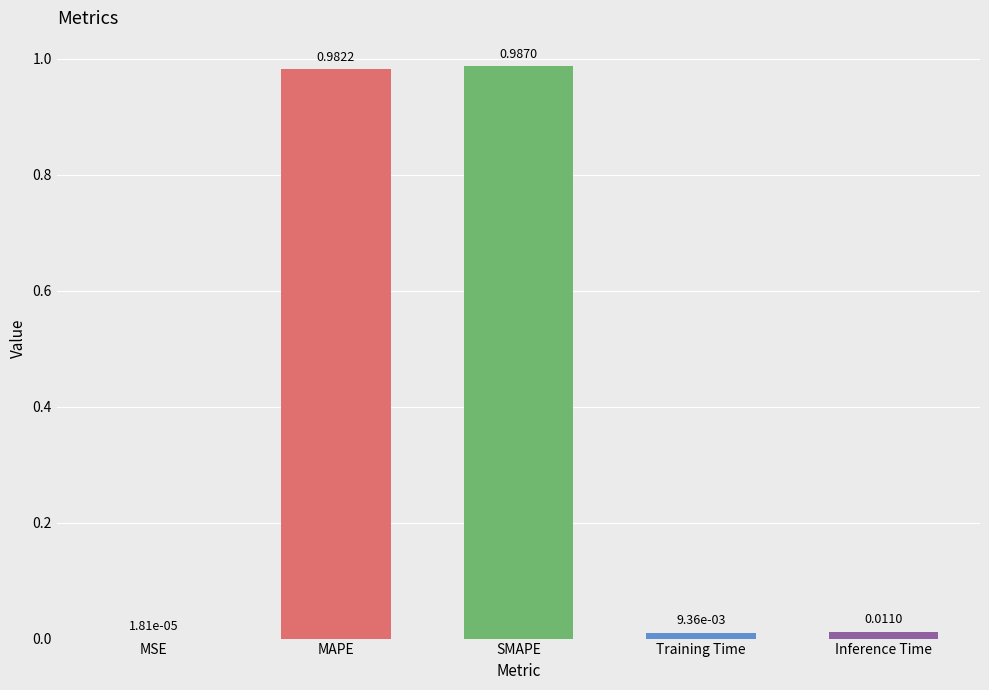

At which label is the value closest to 0?

MSE